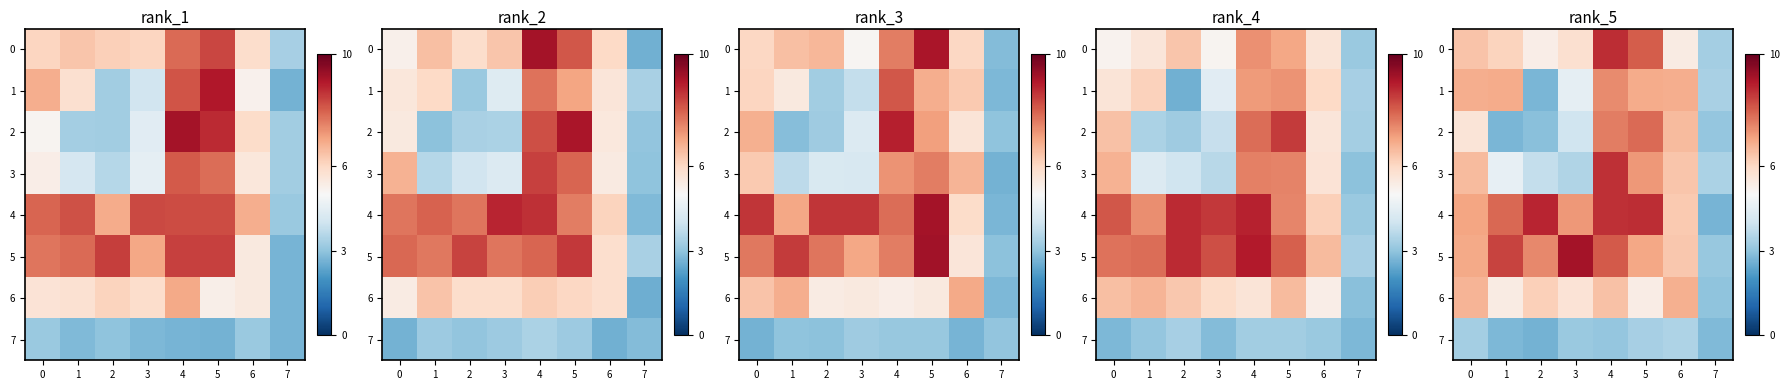

How many data points in row_1 are less than 6?

3